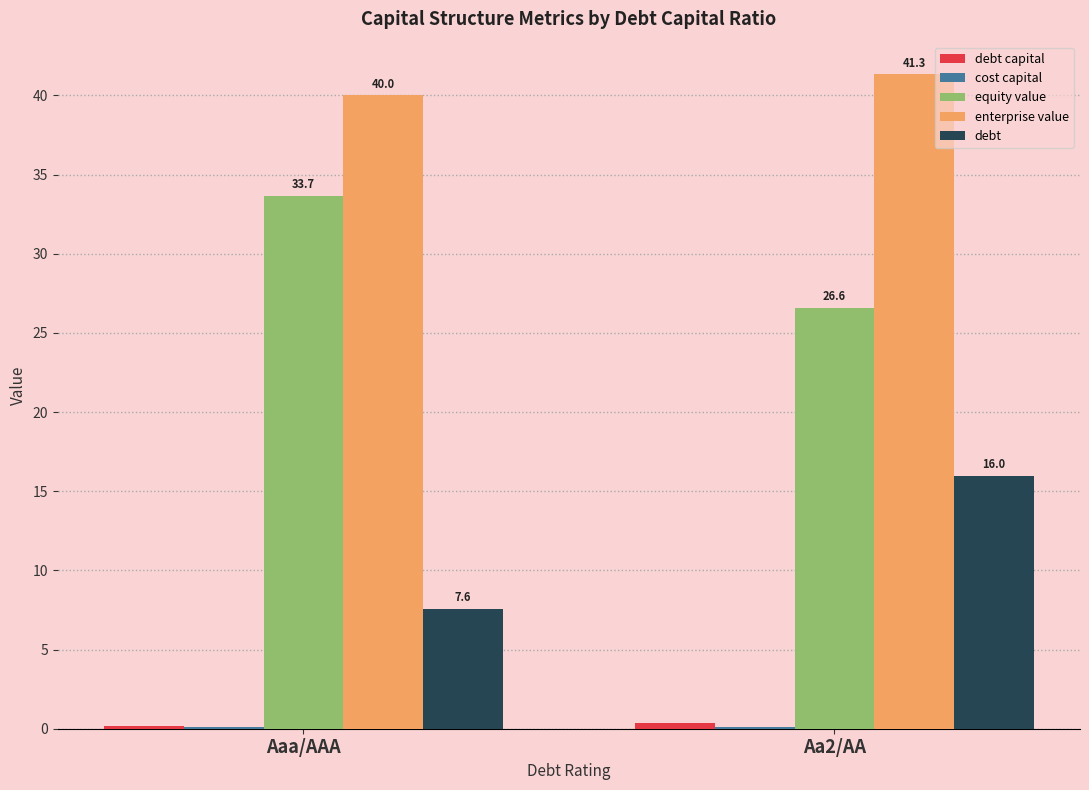

The enterprise value series shows 41.3 at Aa2/AA. True or false?

True